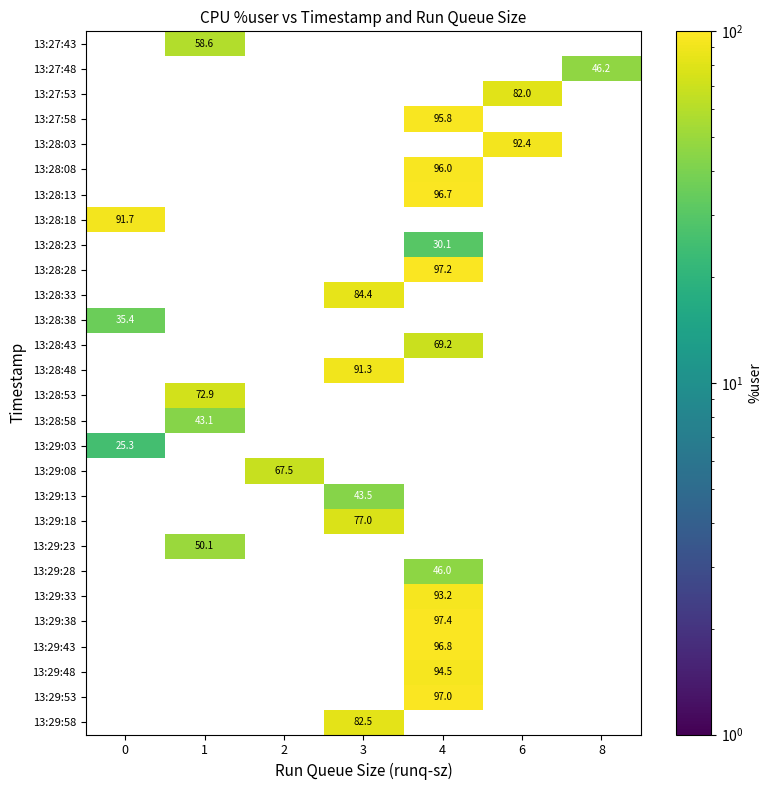

What is the difference between the maximum and minimum values in the 13:29:08 series?

67.5